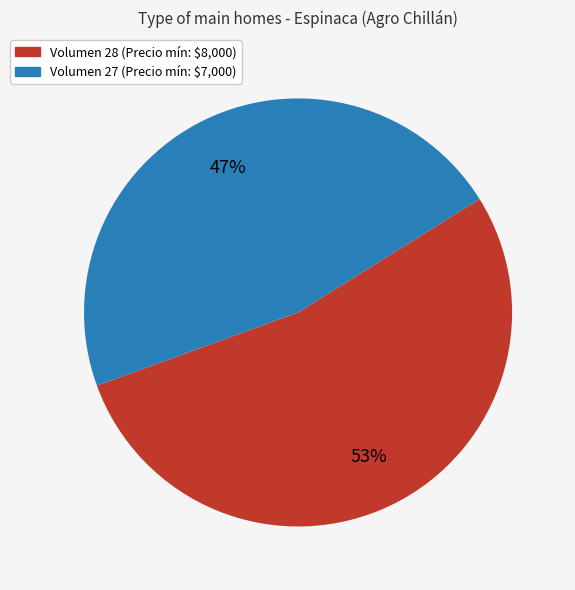

Is Volumen 27 the majority of the pie?

No